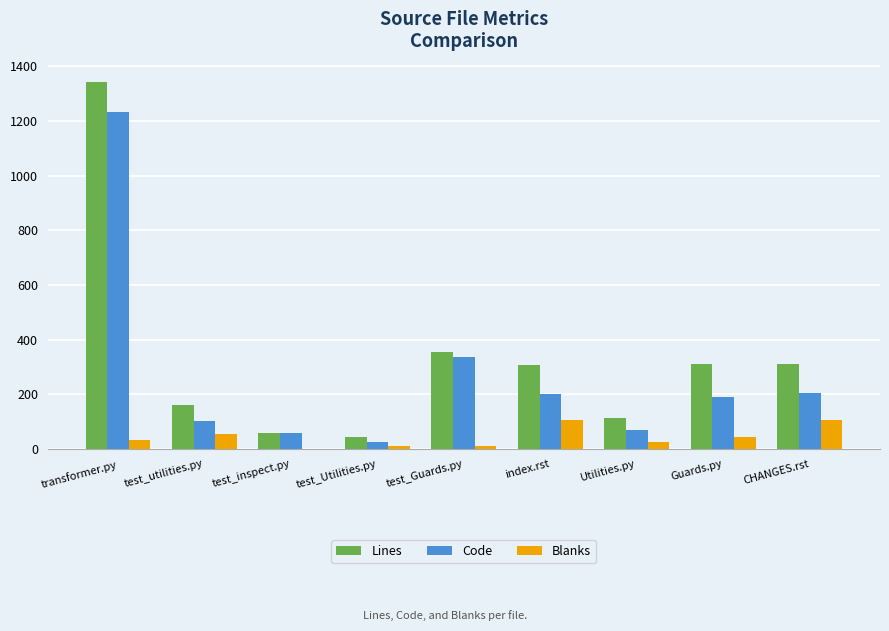

At which category is the sum across all series the highest?

transformer.py